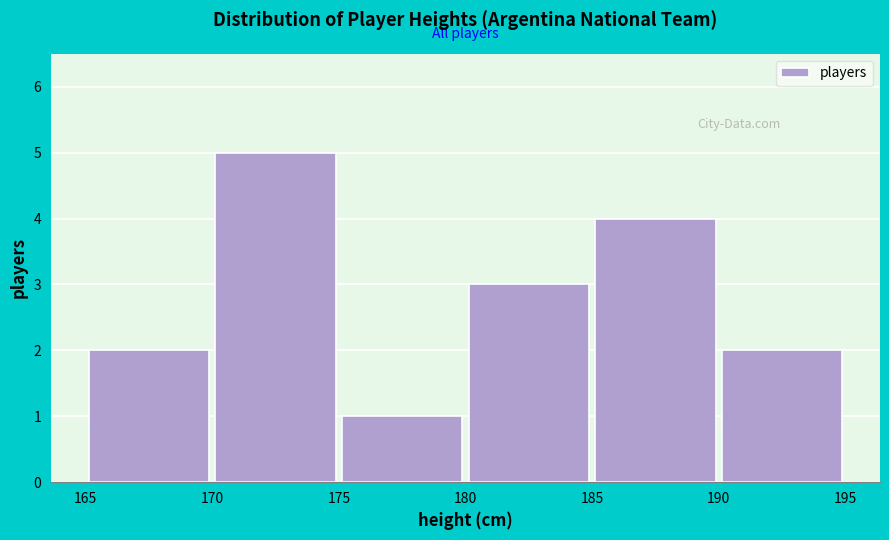

Reading left to right, transcribe this chart: for each bar, give the range it covers on the x-axis and its height. The values are not printed on the chart, so give them approximately, as read against the axis.

165 to 170: 2
170 to 175: 5
175 to 180: 1
180 to 185: 3
185 to 190: 4
190 to 195: 2